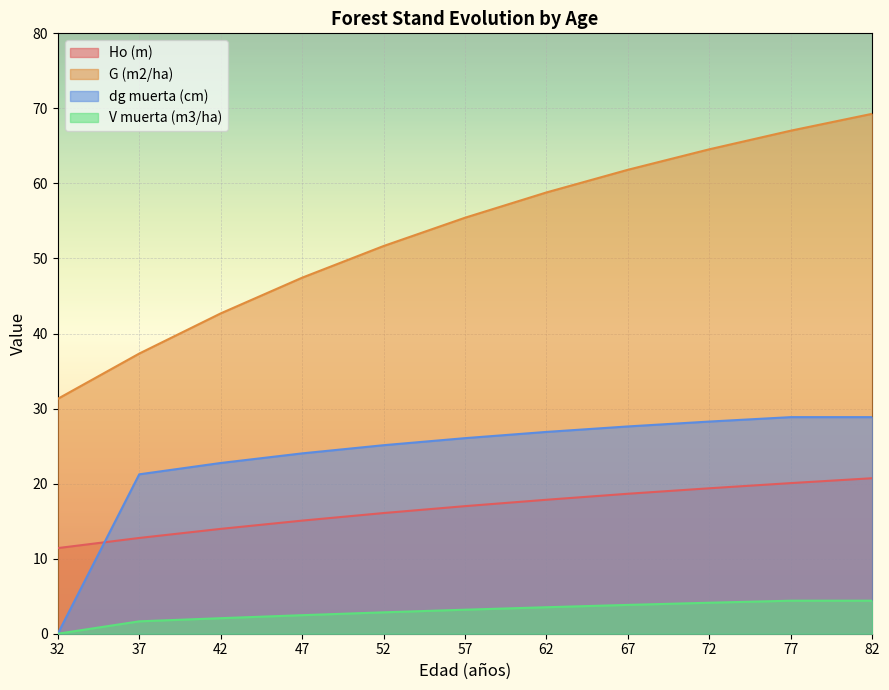

How many lines are shown in the chart?

4